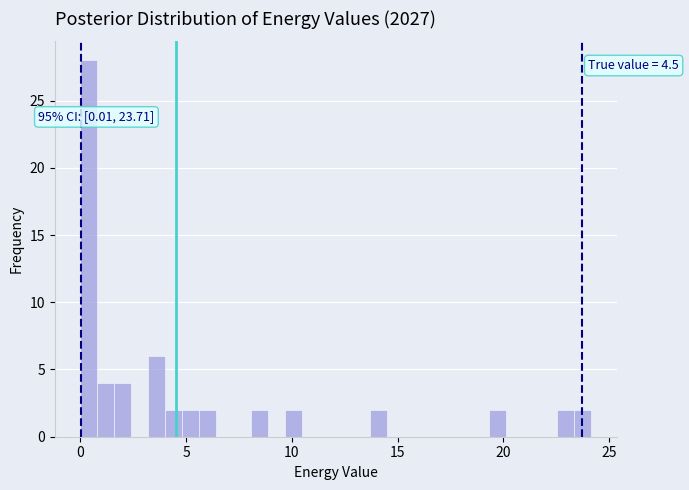

Read against the x-axis, roughly where is the centre of the tallest bar?

0.5